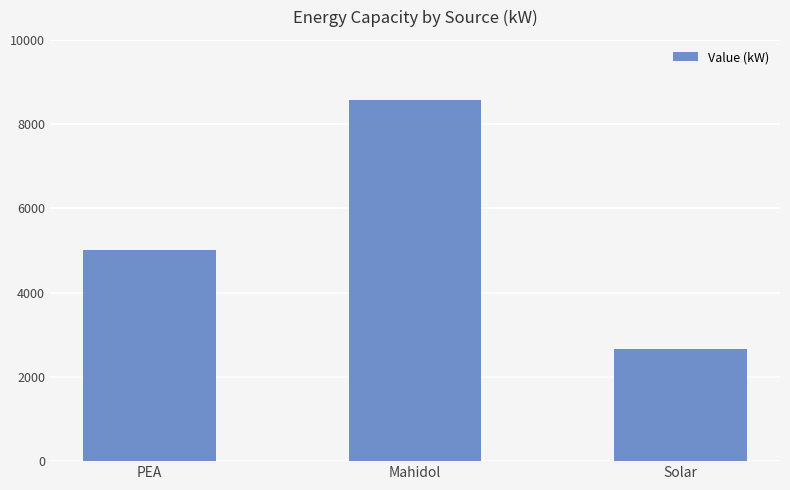

What is the greatest value displayed?

8564